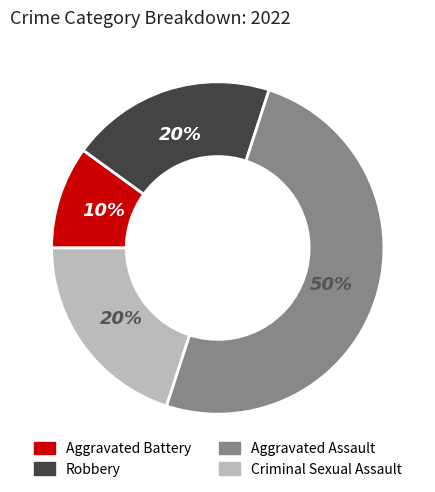

Which has a higher value, Aggravated Battery or Aggravated Assault?

Aggravated Assault